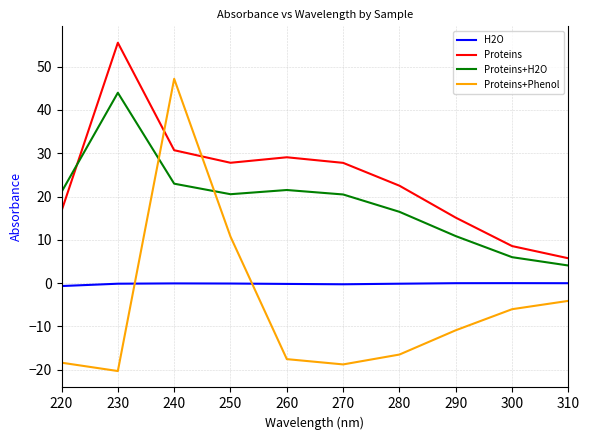

Which series has the widest spread of values?

Proteins+Phenol